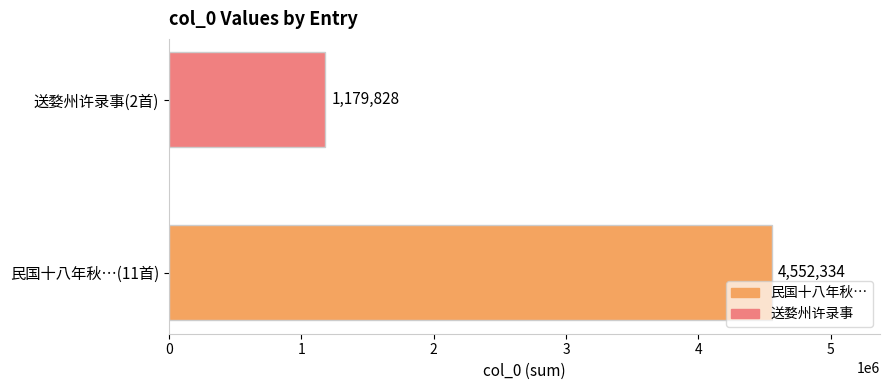

List the labels in order of value, largest first.

民国十八年秋…(11首), 送婺州许录事(2首)